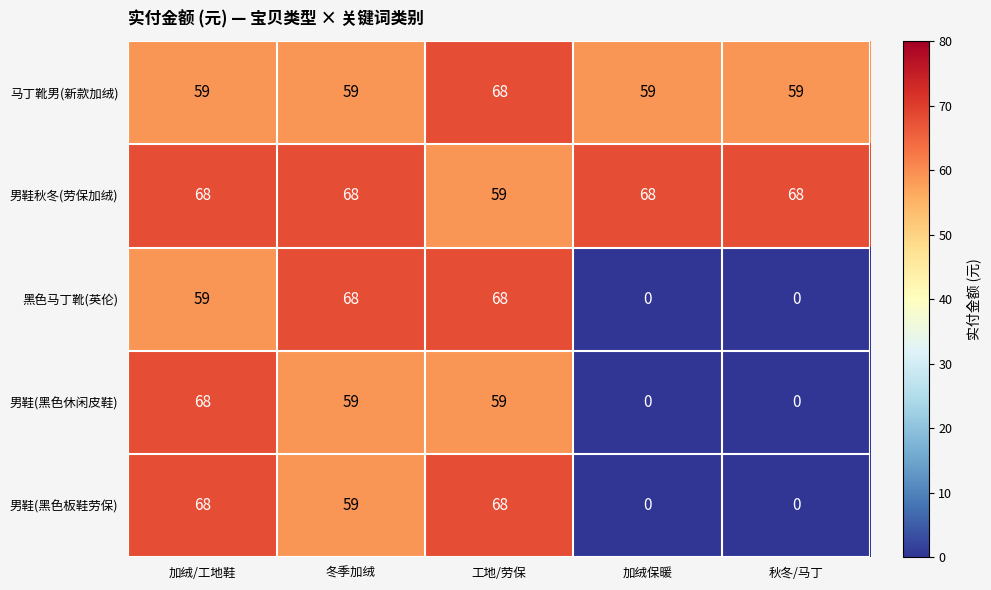

The value of 马丁靴男(新款加绒) at 加绒保暖 is 32. True or false?

False